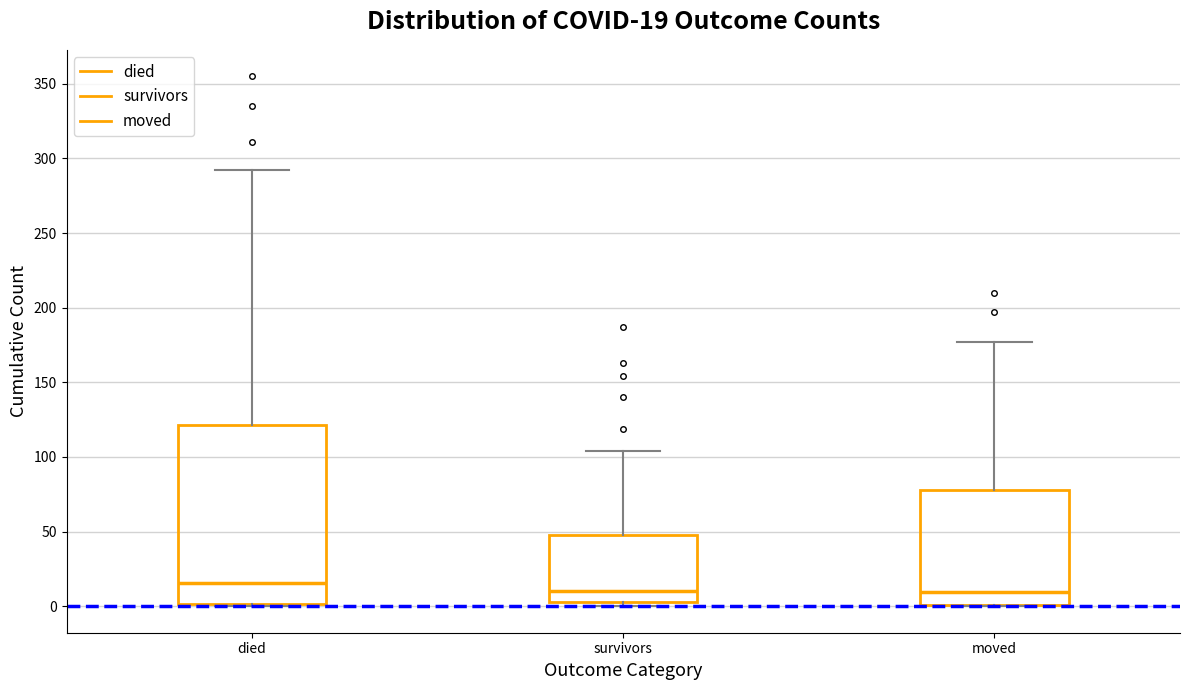

Which box is the tallest, from its lower edge to its upper edge?

died